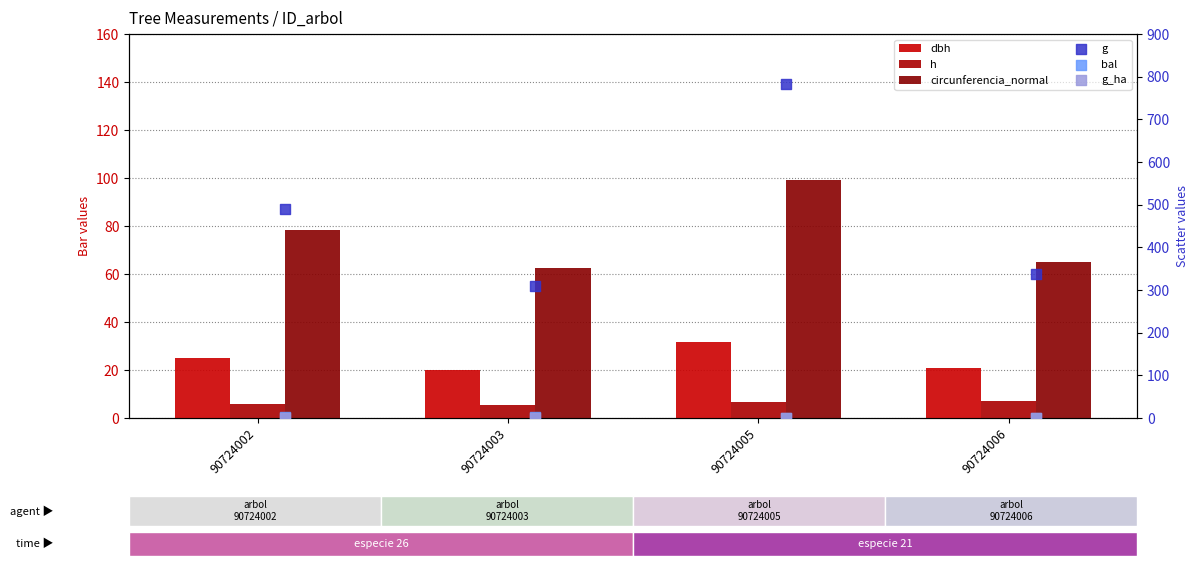

What are all the series names shown in the legend?

dbh, h, circunferencia_normal, g, bal, g_ha